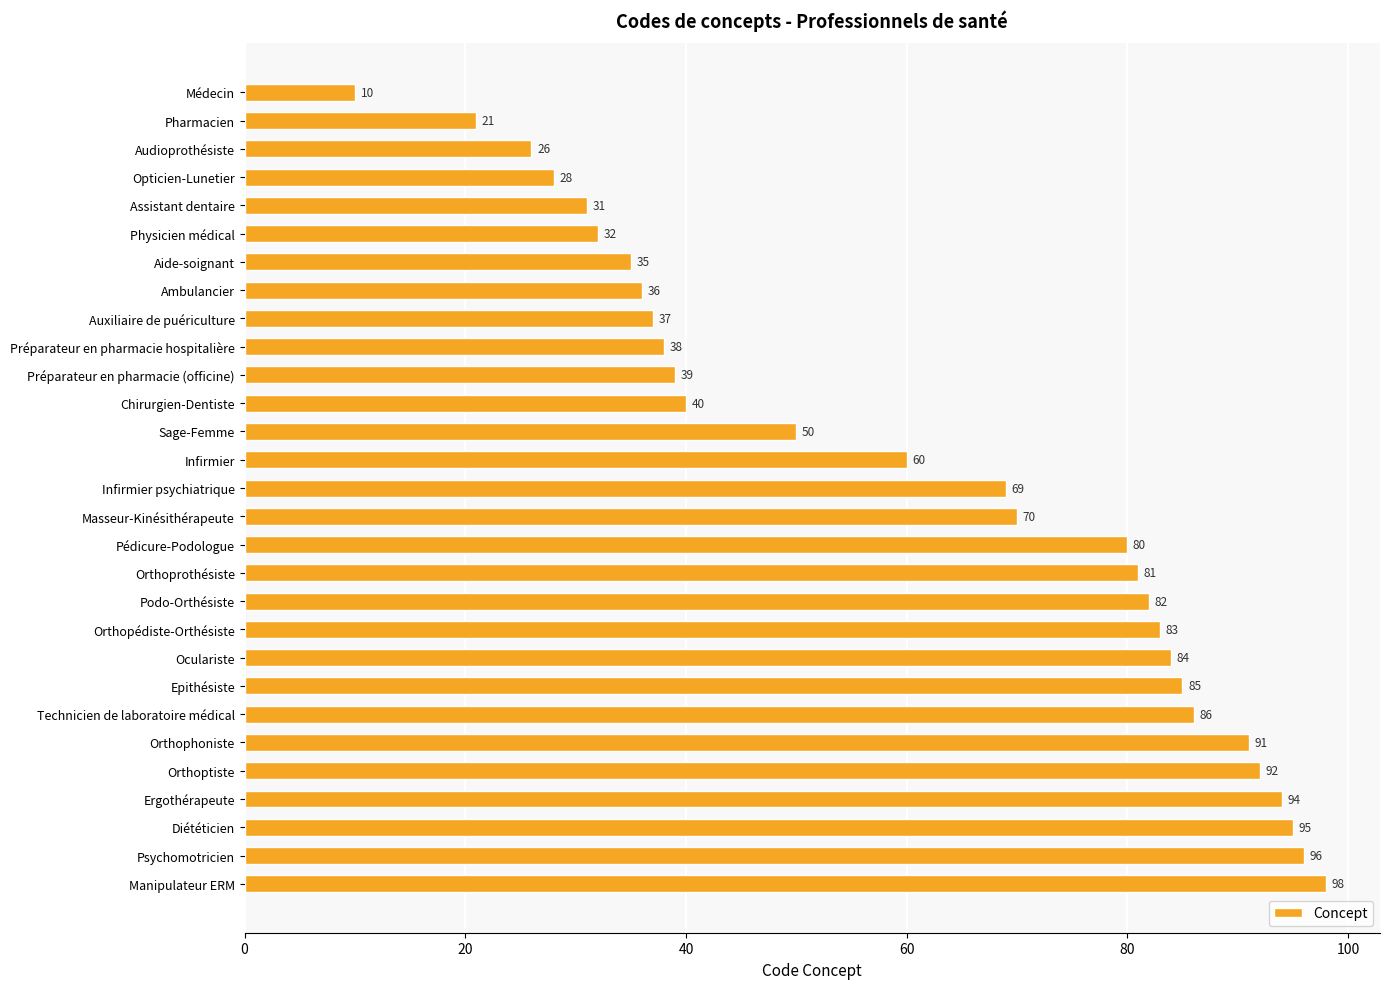

List the labels in order of value, smallest first.

Médecin, Pharmacien, Audioprothésiste, Opticien-Lunetier, Assistant dentaire, Physicien médical, Aide-soignant, Ambulancier, Auxiliaire de puériculture, Préparateur en pharmacie hospitalière, Préparateur en pharmacie (officine), Chirurgien-Dentiste, Sage-Femme, Infirmier, Infirmier psychiatrique, Masseur-Kinésithérapeute, Pédicure-Podologue, Orthoprothésiste, Podo-Orthésiste, Orthopédiste-Orthésiste, Oculariste, Epithésiste, Technicien de laboratoire médical, Orthophoniste, Orthoptiste, Ergothérapeute, Diététicien, Psychomotricien, Manipulateur ERM